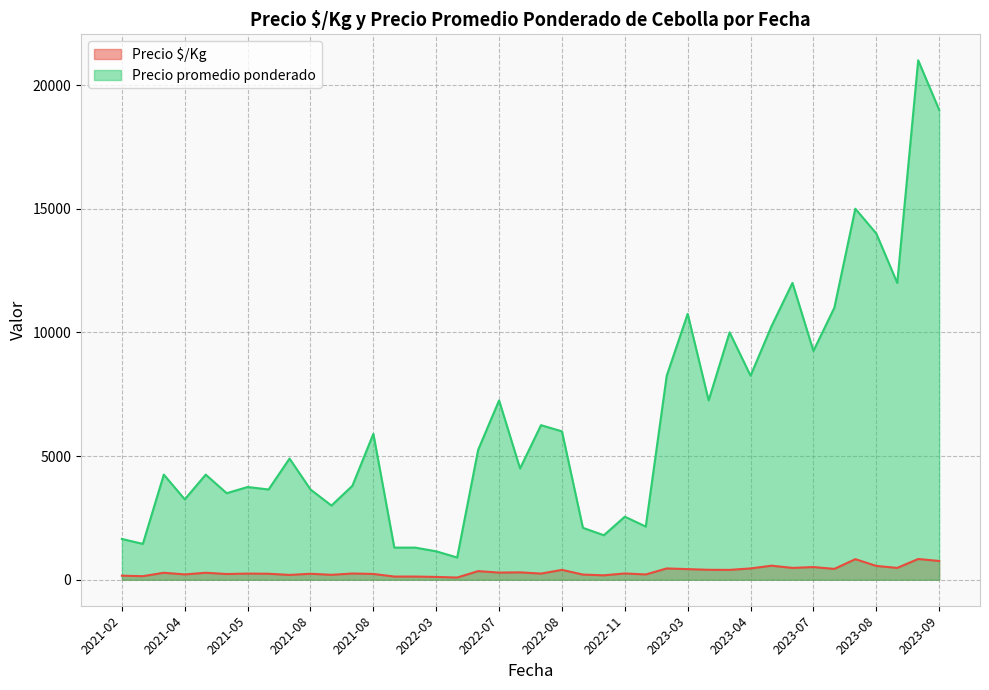

True or false: Precio promedio ponderado and Precio $/Kg intersect in this chart.

False